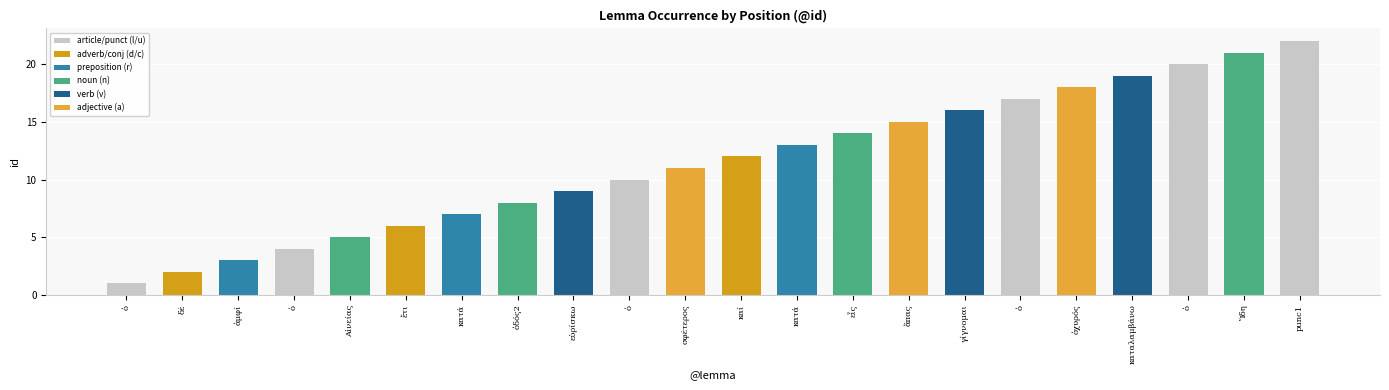

Are the bars horizontal?

No